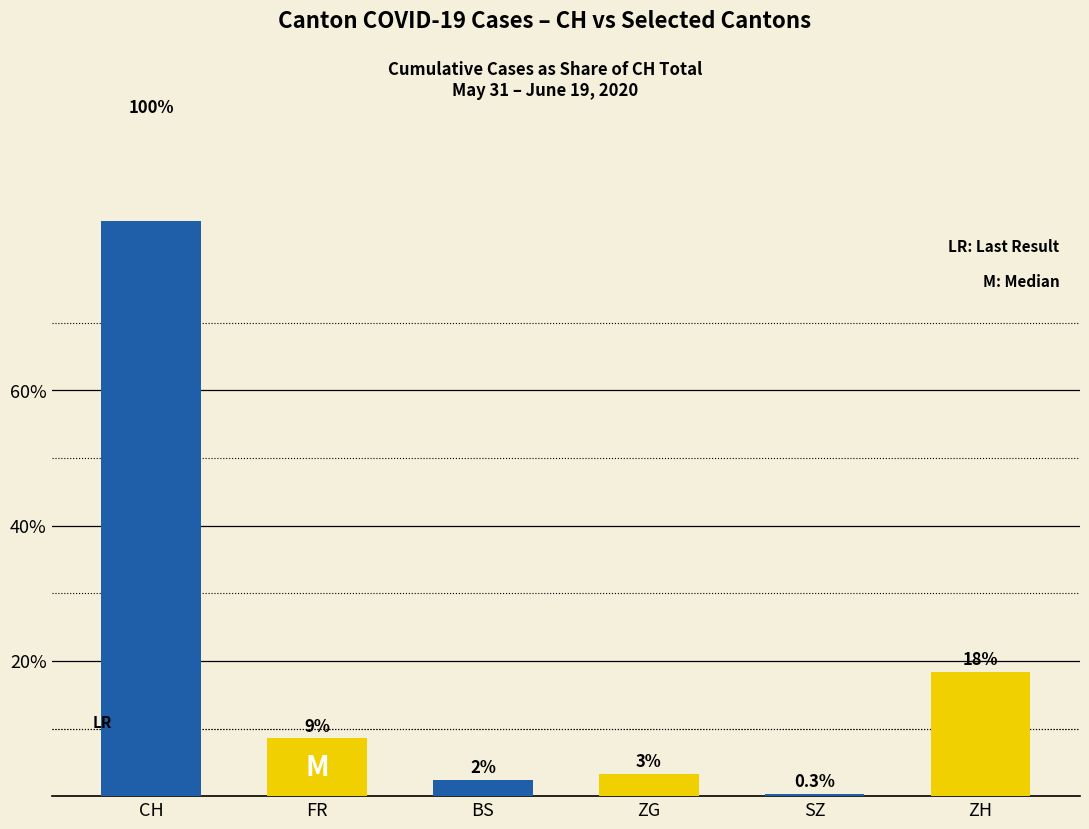

What is the difference between the second highest and second lowest values?

0.2